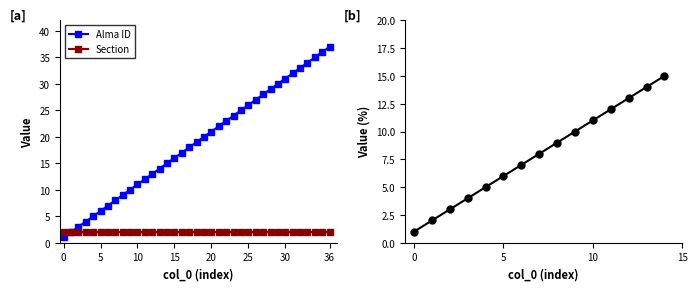

What is the difference between the values at 7 and 36?

29